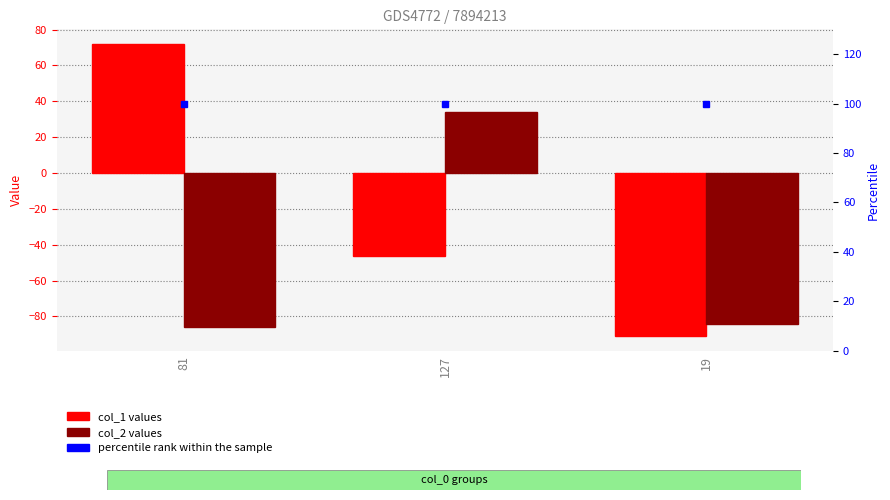

What is the difference between the maximum and minimum values in the col_1 series?

163